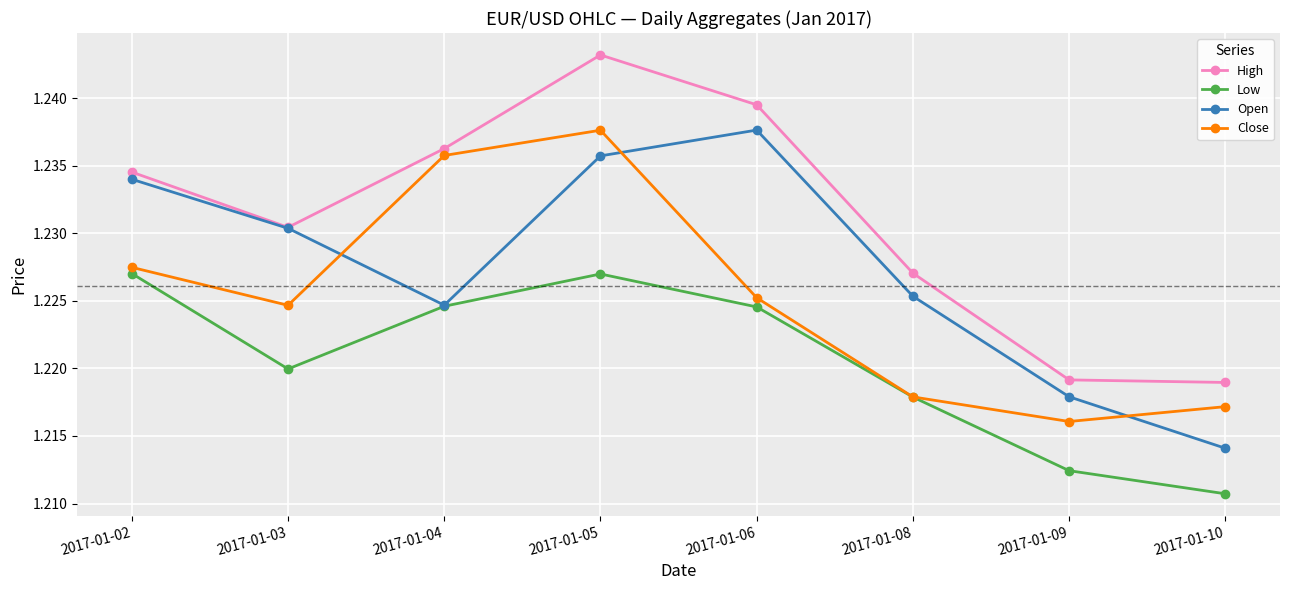

The High series shows 0.4 at 2017-01-03. True or false?

False